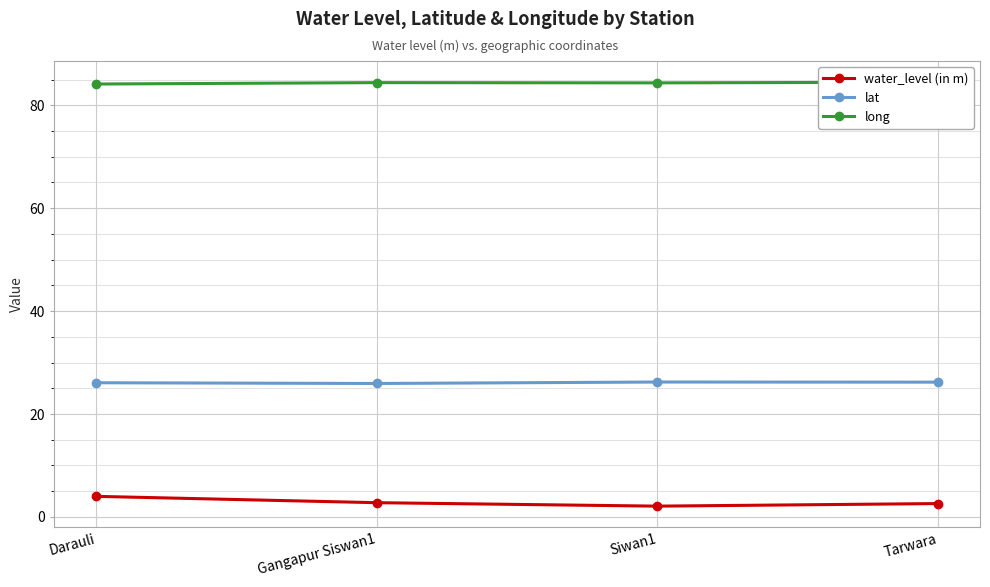

What is the sum of the water_level (in m) values at Darauli and Gangapur Siswan1?

6.8